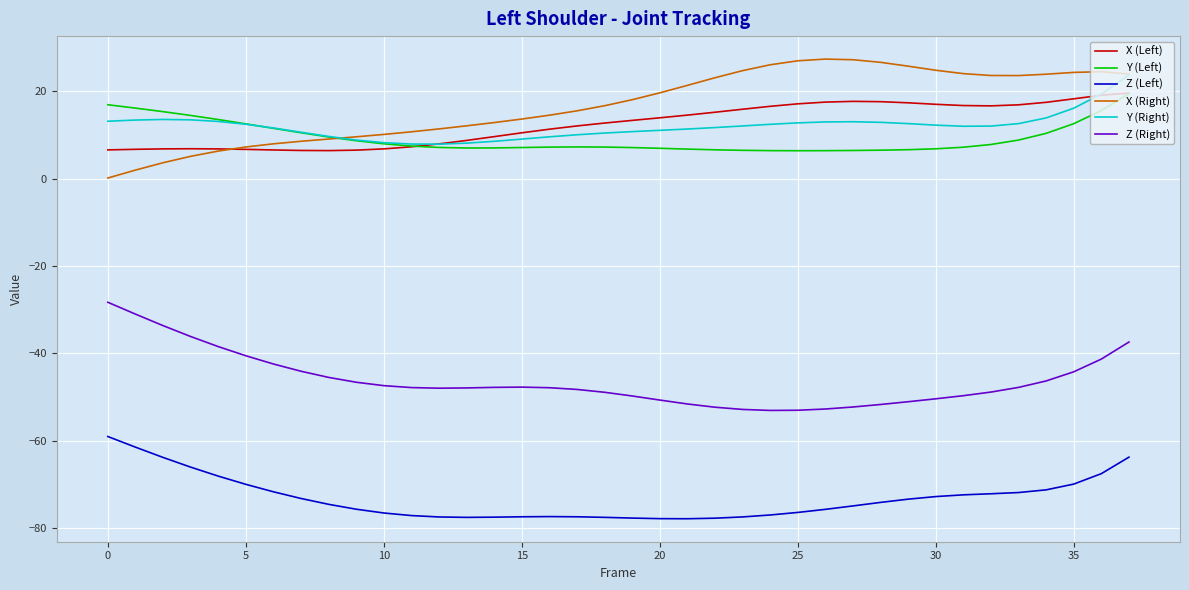

Does the chart have visible grid lines?

Yes